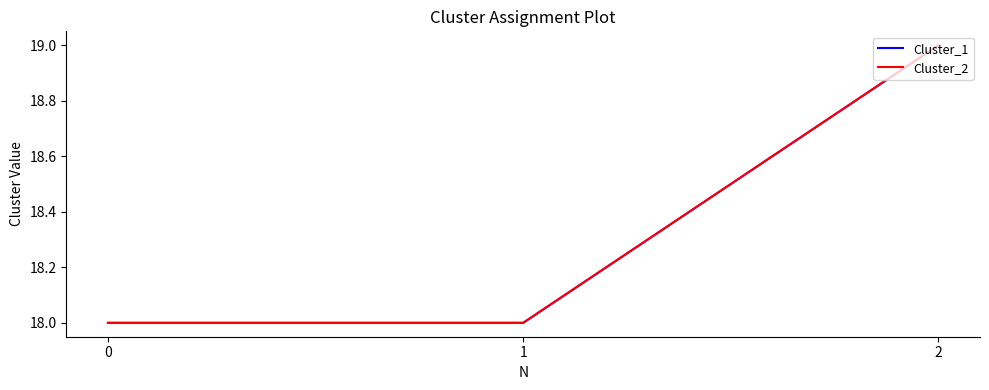

Between 0 and 2, which series saw the biggest shift?

Cluster_1